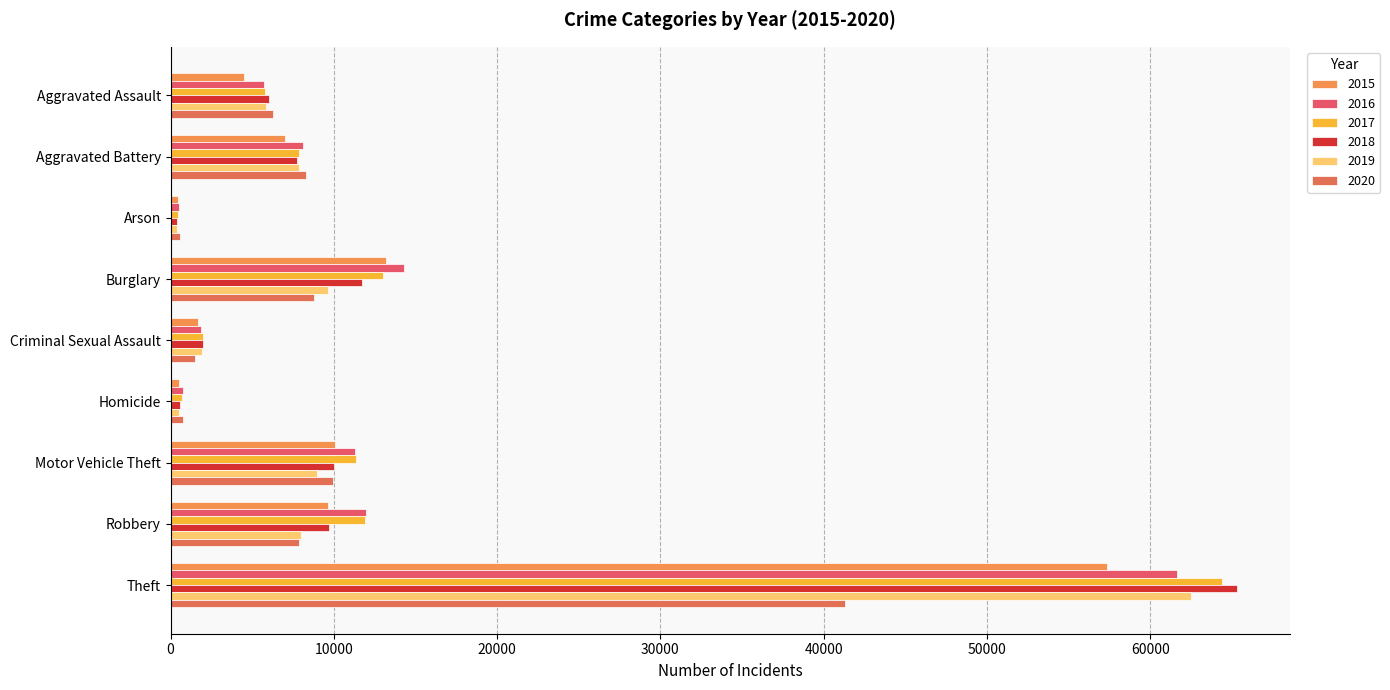

What is the label of the 6th bar from the left?

Homicide